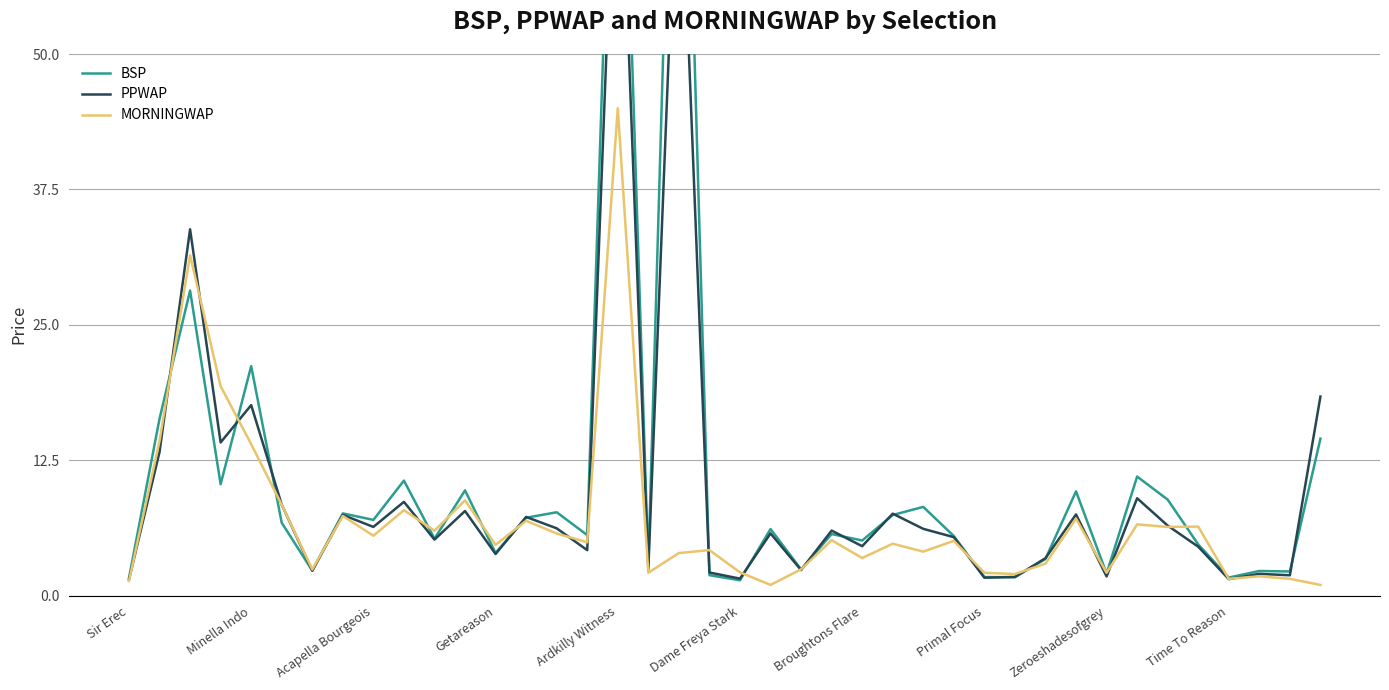

What is the spread (max minus min) of values at 38?

0.7